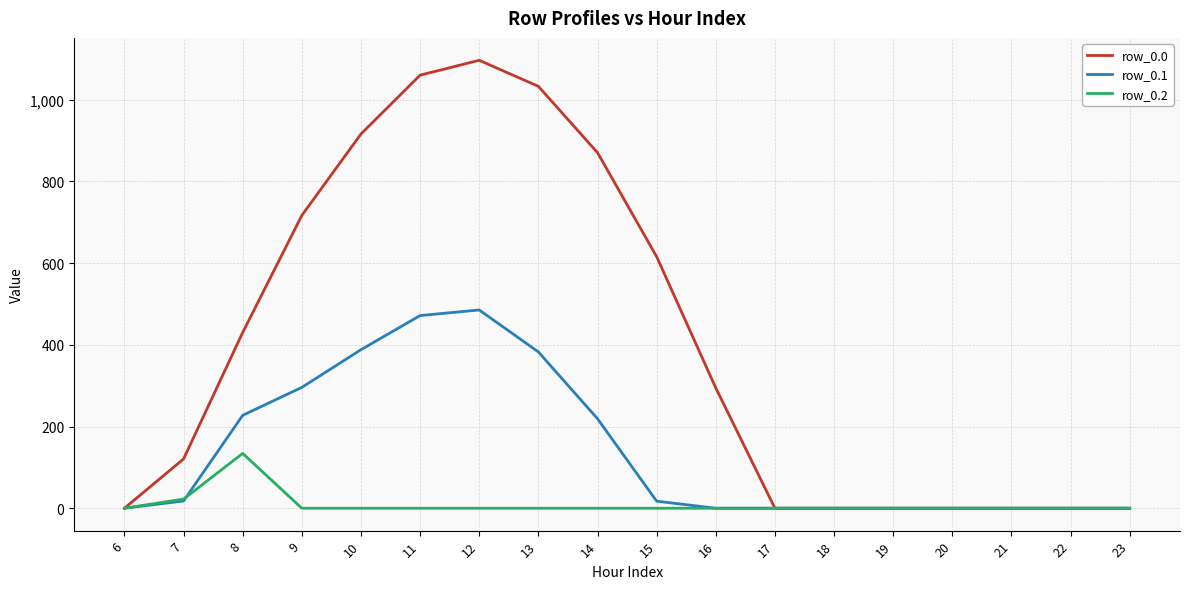

Does the chart display data point markers on the line(s)?

No